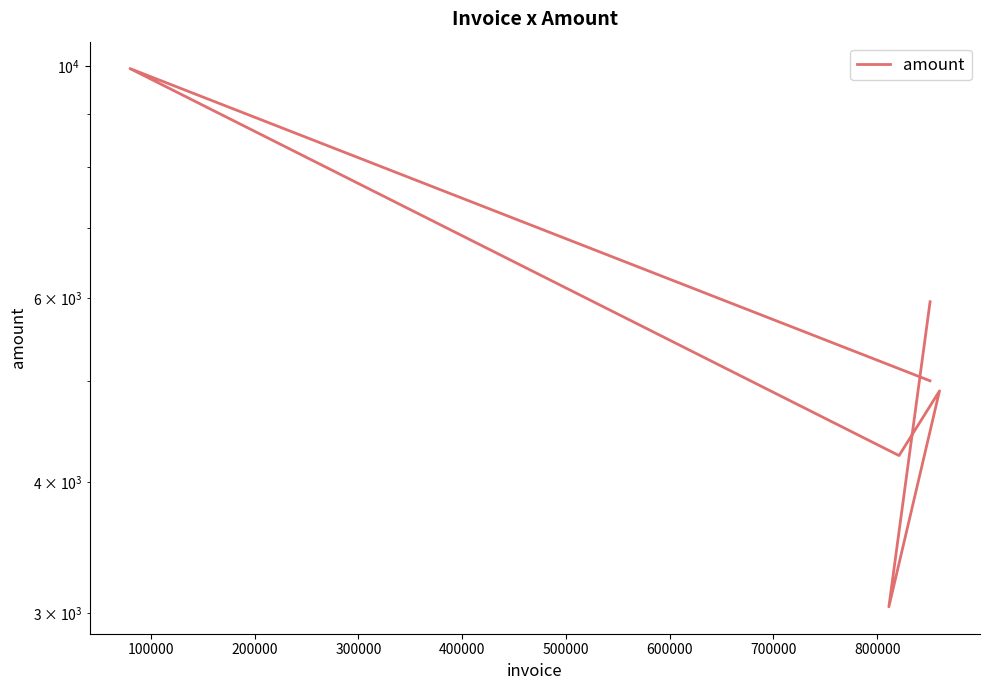

Count the number of values greater than 5000.

2